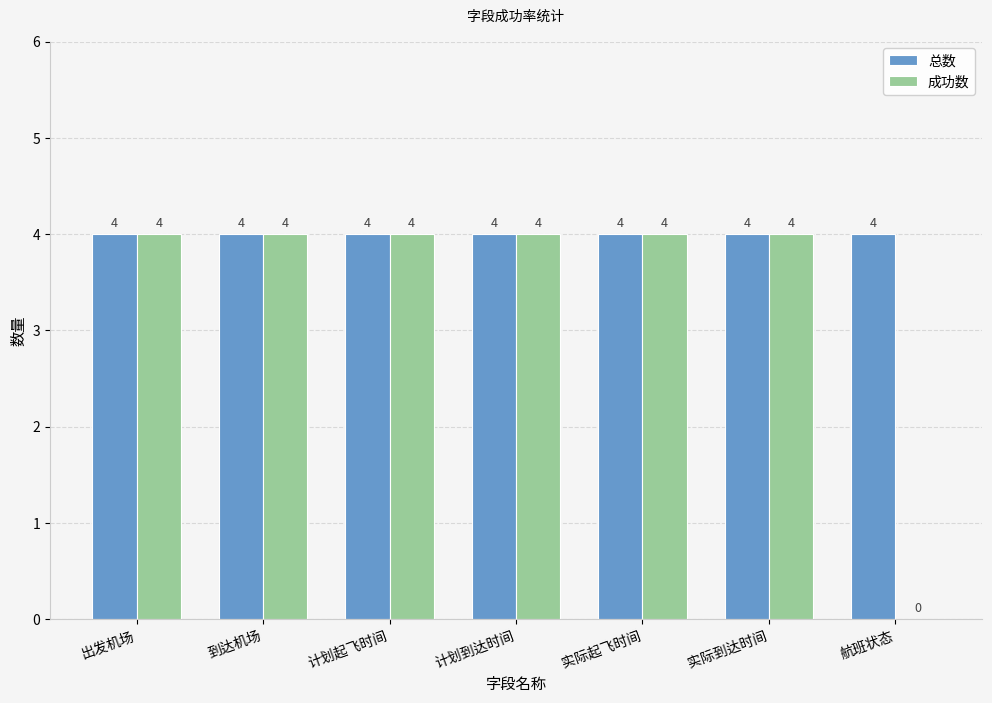

Reading right to left, extract all data points from this chart.

总数: 航班状态=4	实际到达时间=4	实际起飞时间=4	计划到达时间=4	计划起飞时间=4	到达机场=4	出发机场=4
成功数: 航班状态=0	实际到达时间=4	实际起飞时间=4	计划到达时间=4	计划起飞时间=4	到达机场=4	出发机场=4